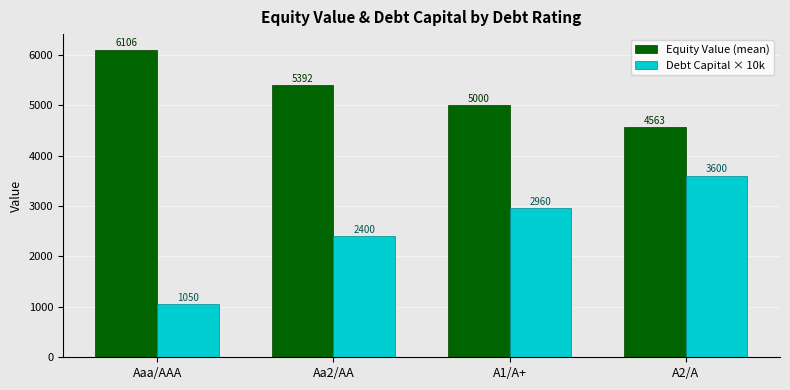

What are all the series names shown in the legend?

Equity Value (mean), Debt Capital × 10k